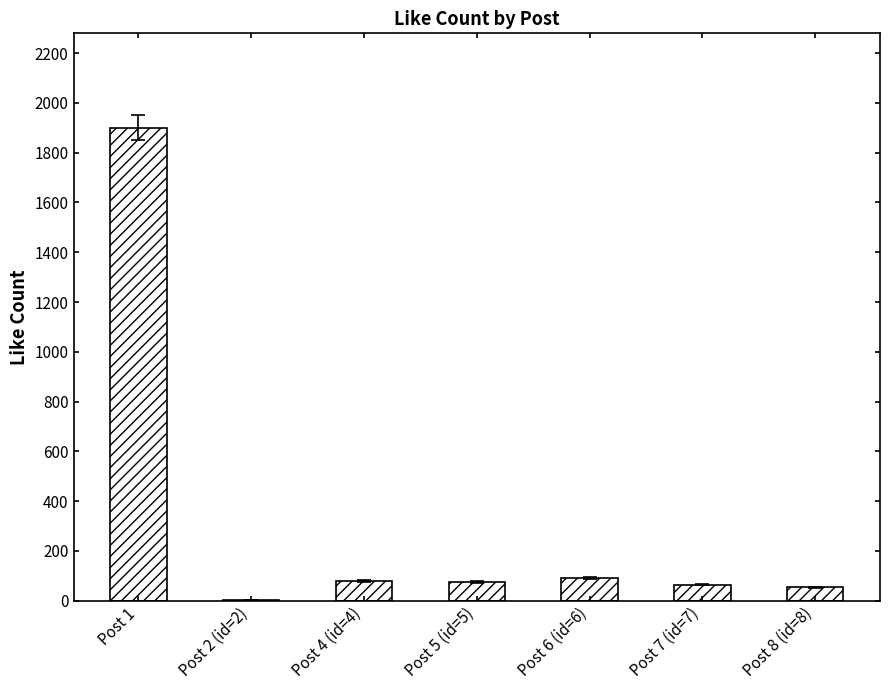

Count the number of data series in this chart.

1